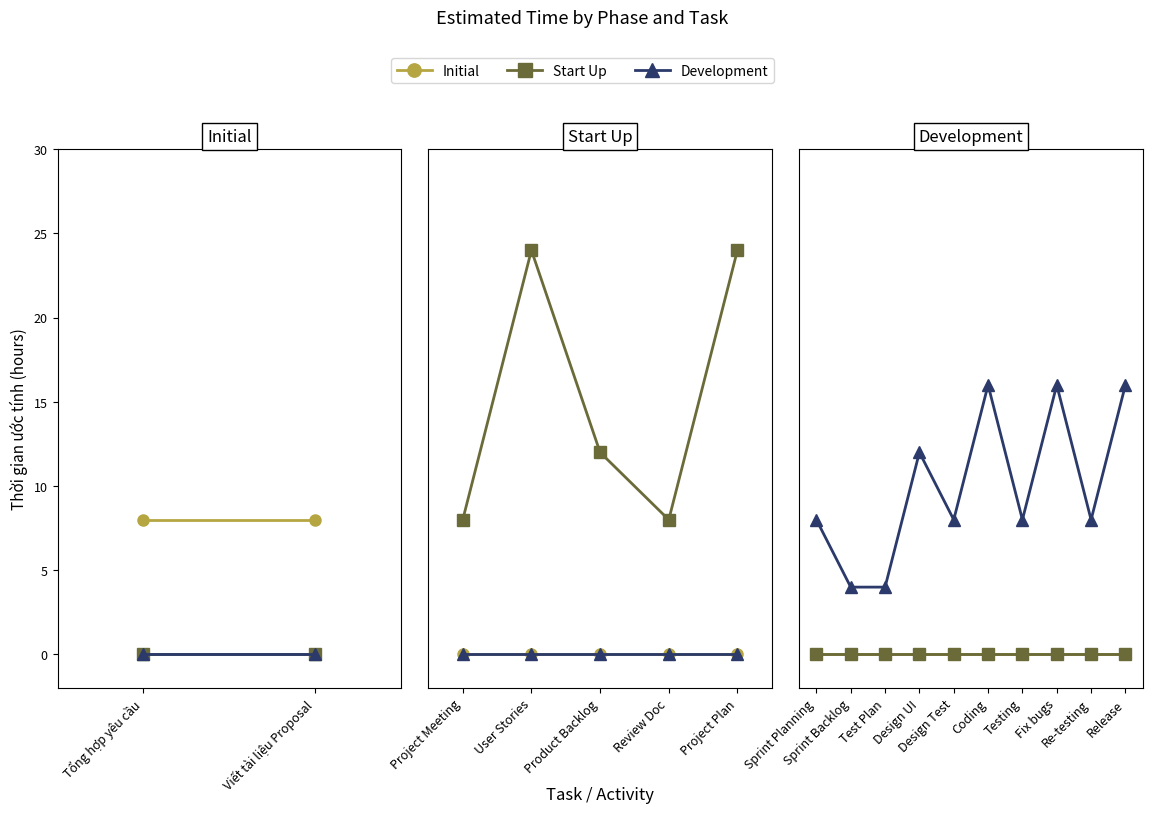

Is this an area chart (filled region under the line)?

No